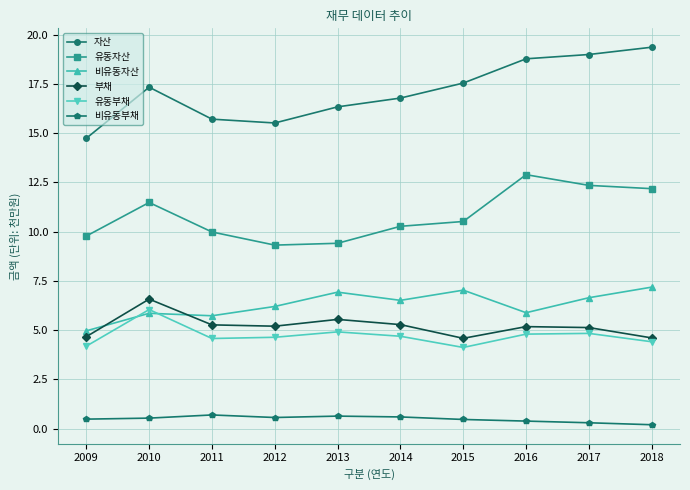

In 유동자산, how many points are lower than both neighbors (excluding endpoints)?

1